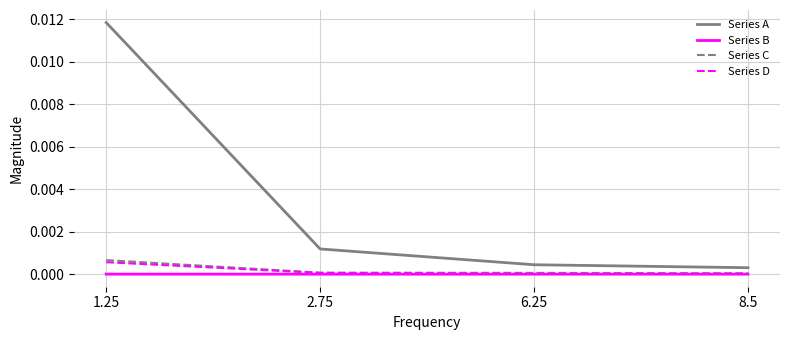

True or false: Series C and Series A intersect in this chart.

False